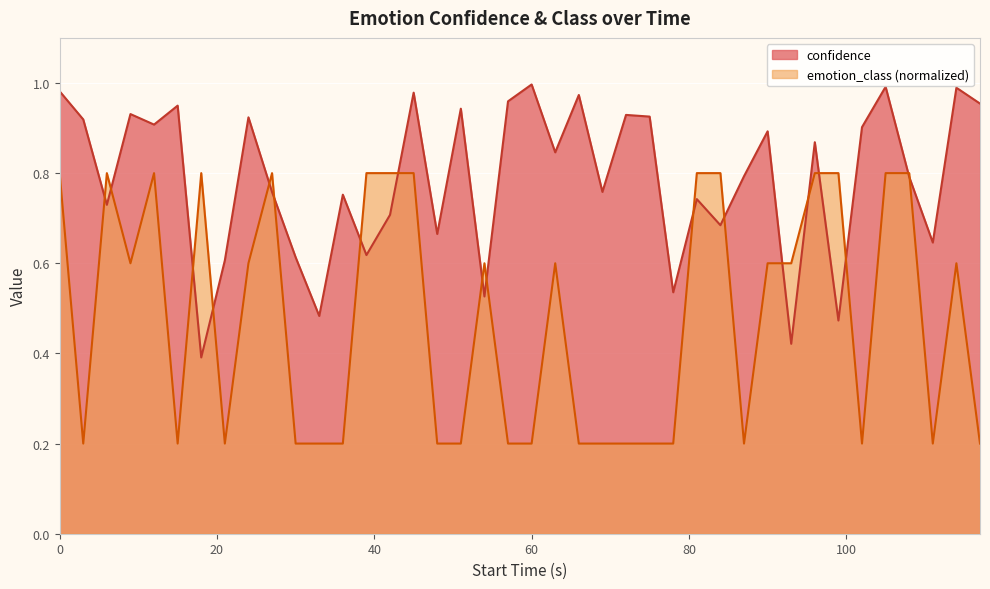

Rank the series by their maximum value, from lowest to highest.

emotion_class (normalized), confidence